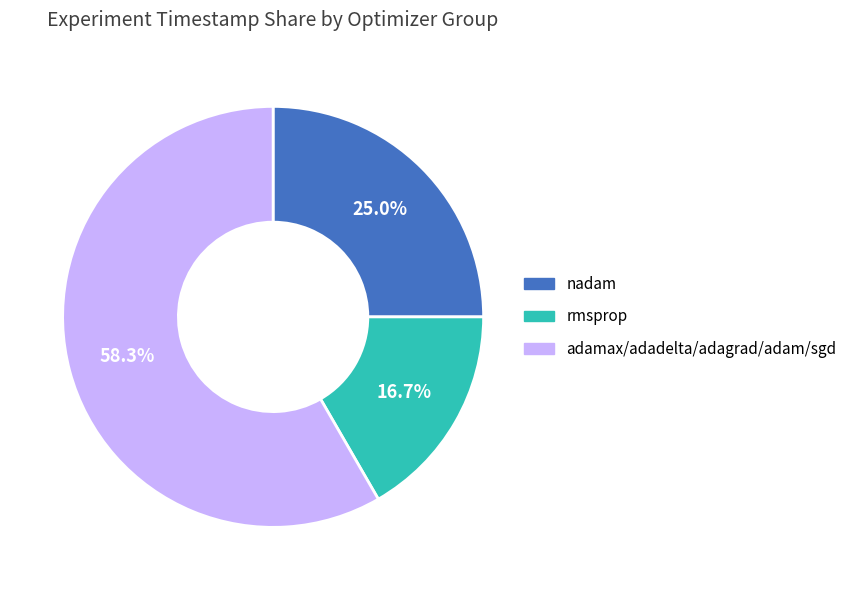

Does any single category account for the majority?

Yes